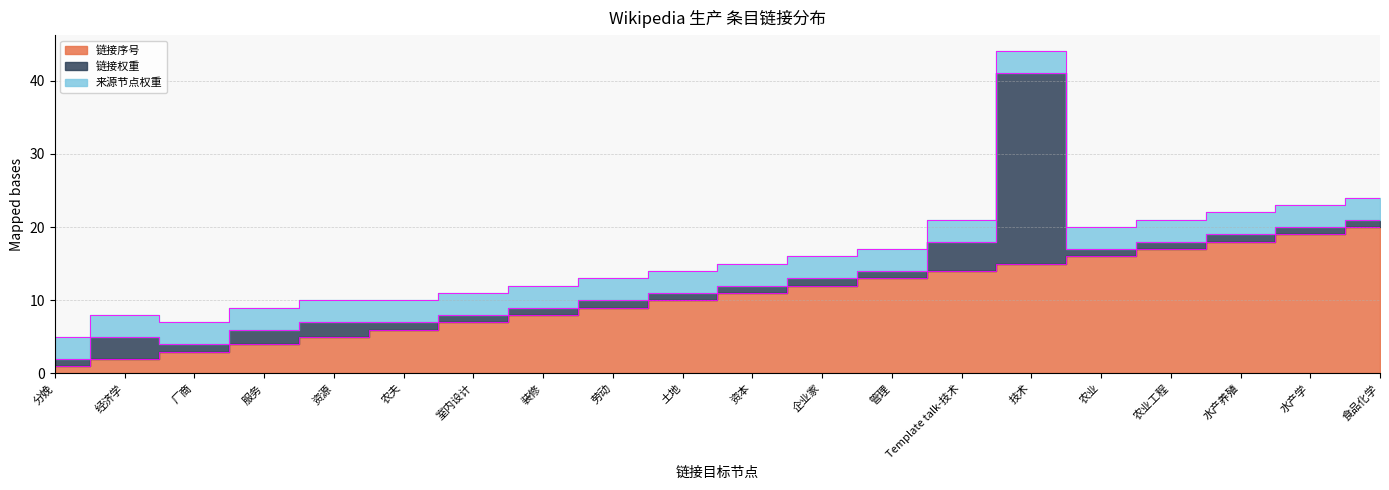

What are all the series names shown in the legend?

链接序号, 链接权重, 来源节点权重